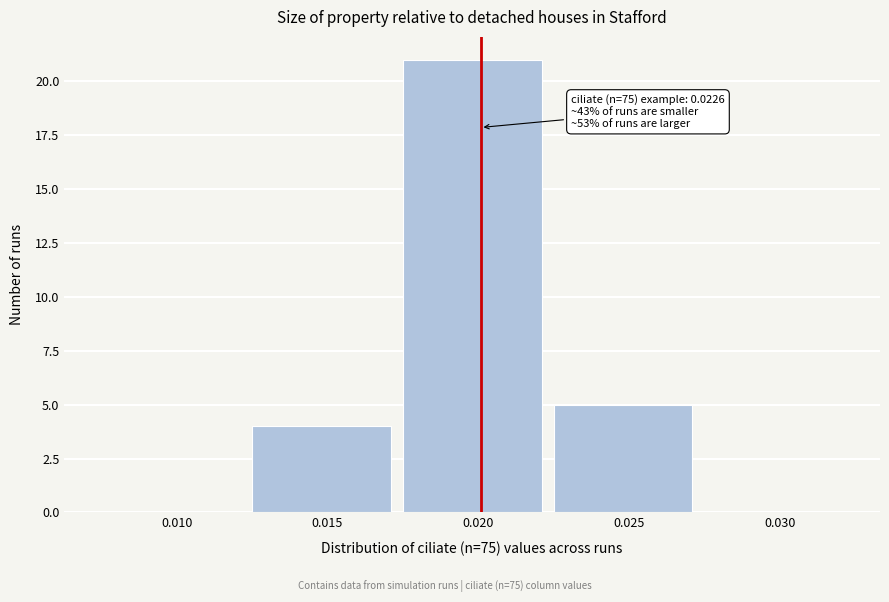

Between 0.030 and 0.025, which is larger?

0.025